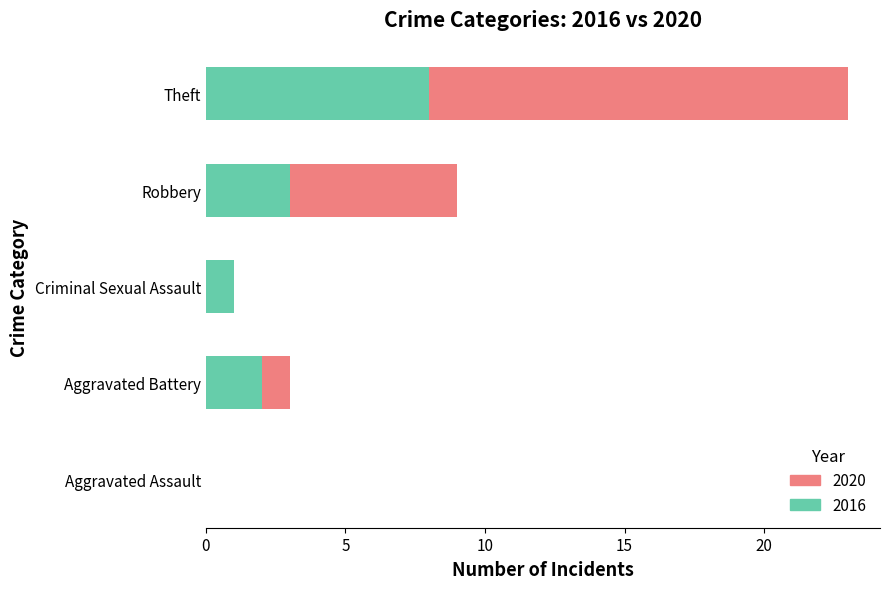

What is the sum of all 2016 values?

14